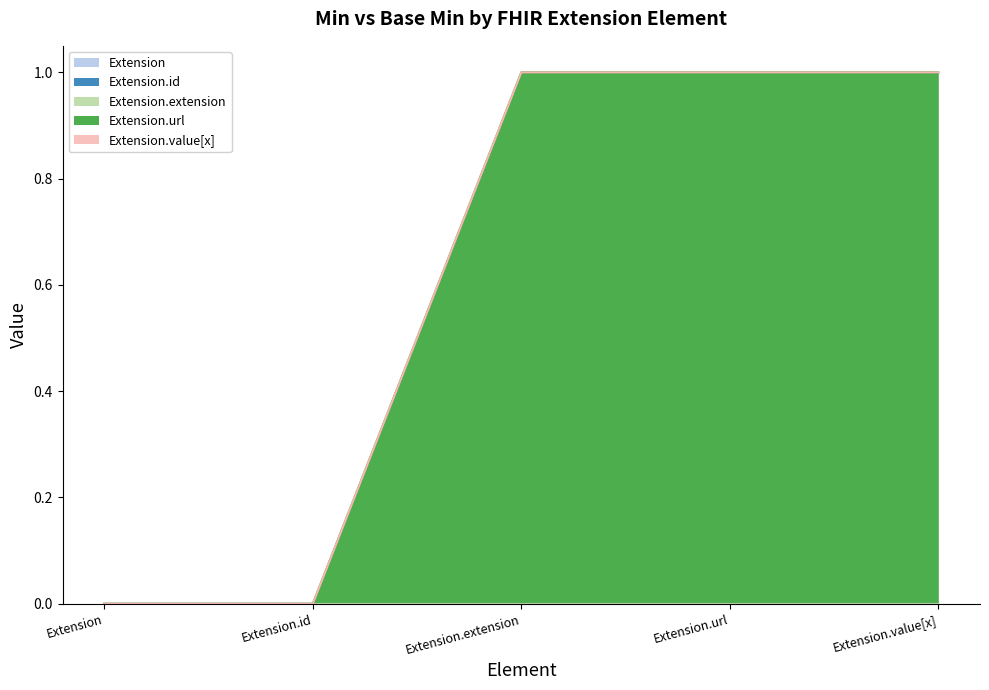

Does the chart display data point markers on the line(s)?

No